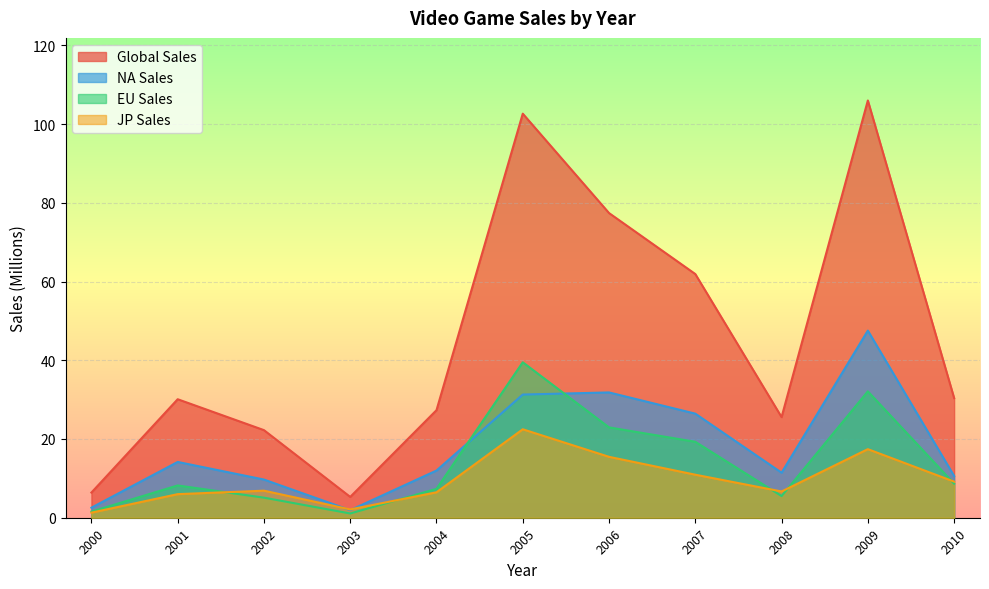

The NA_Sales series shows 1.4 at 2001. True or false?

False